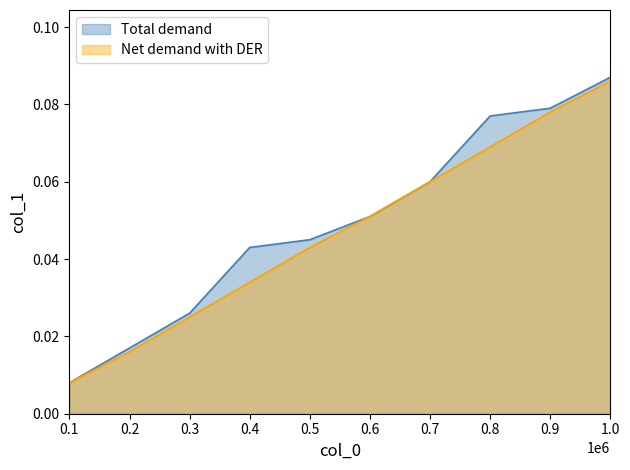

Reading left to right, extract all data points from this chart.

Total demand: 0.0	0.0	0.0	0.0	0.0	0.1	0.1	0.1	0.1	0.1
Net demand with DER: 0.0	0.0	0.0	0.0	0.0	0.1	0.1	0.1	0.1	0.1